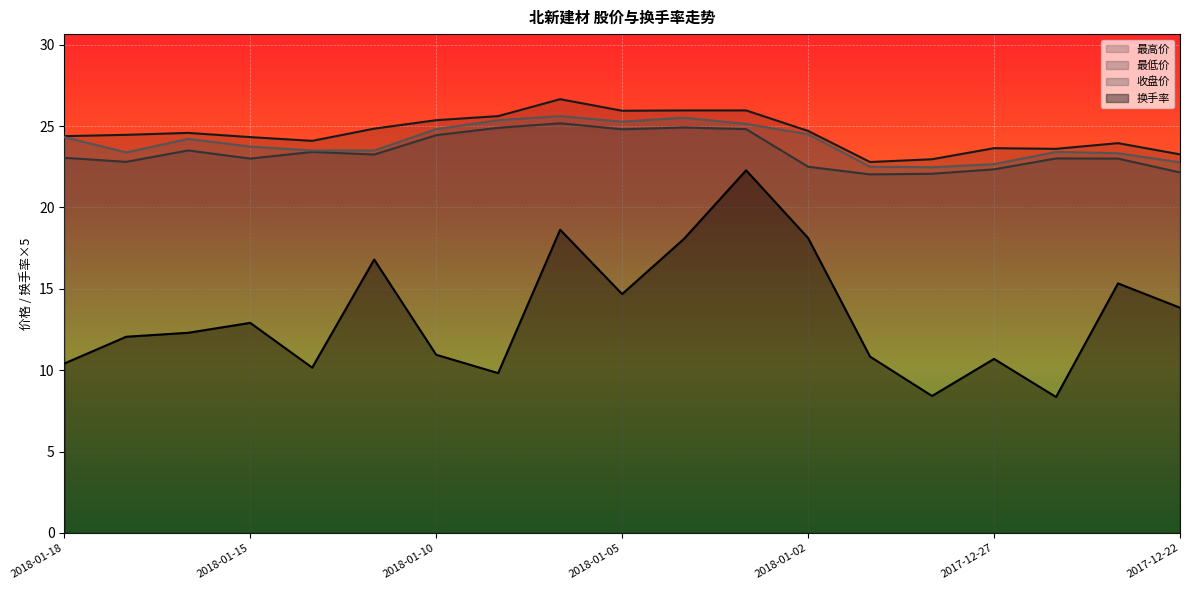

What is the difference between the 最低价 values at 2018-01-04 and 2017-12-25?

1.9